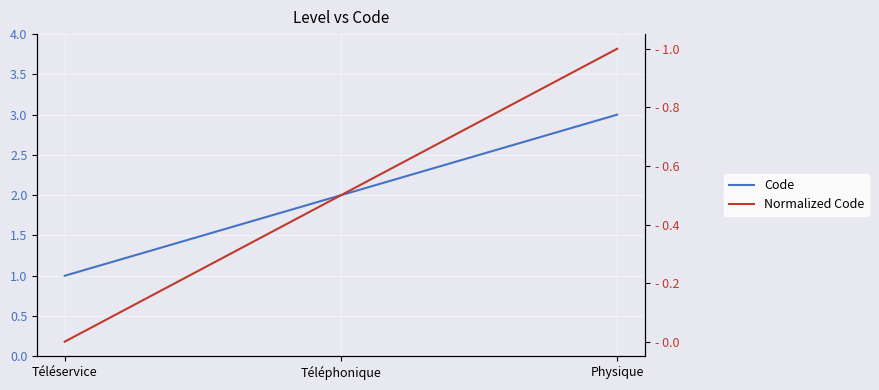

Which category has the lowest value across all series?

Téléservice